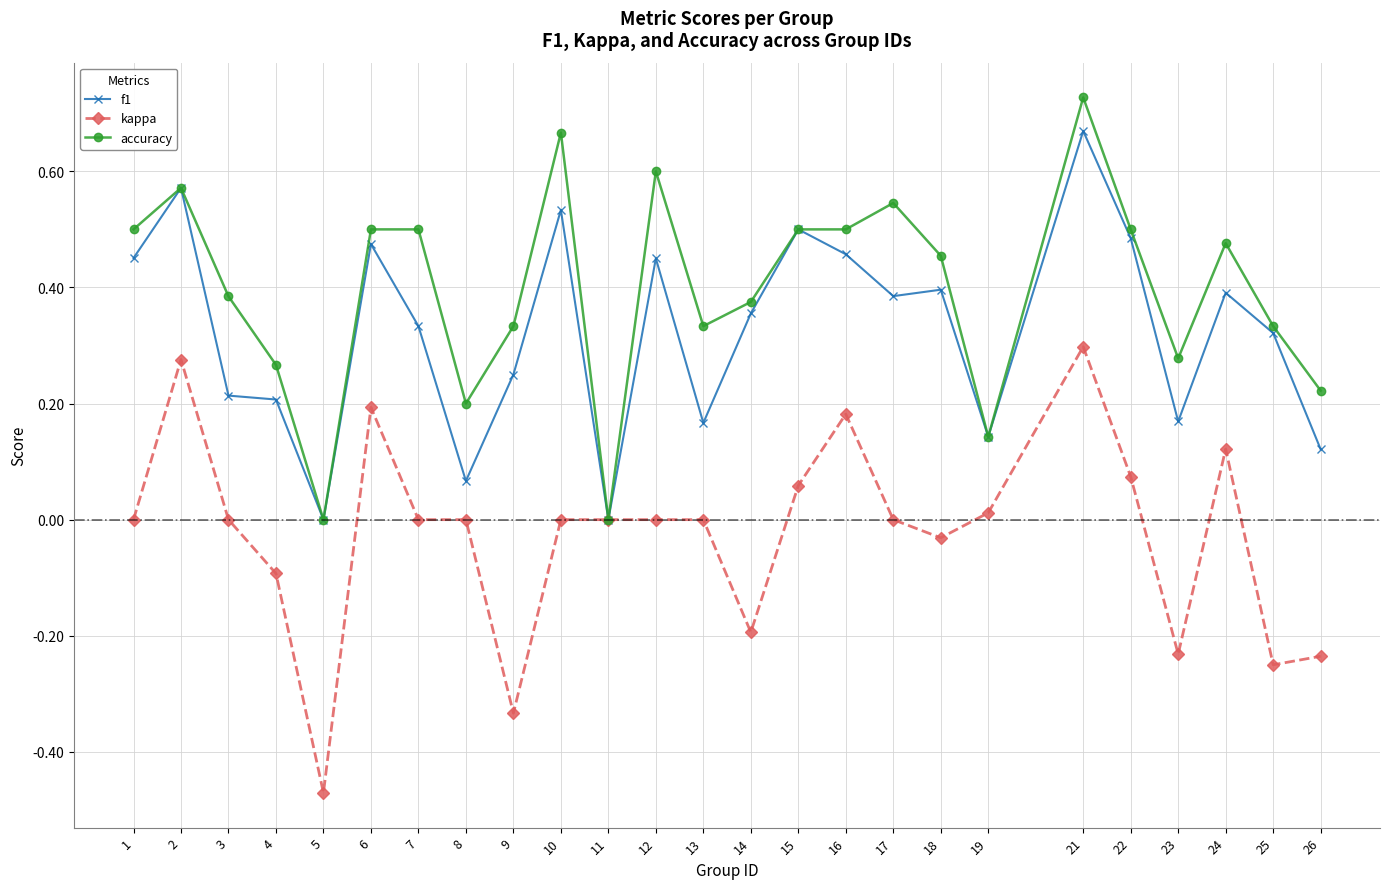

Which series has the largest total across all categories?

accuracy